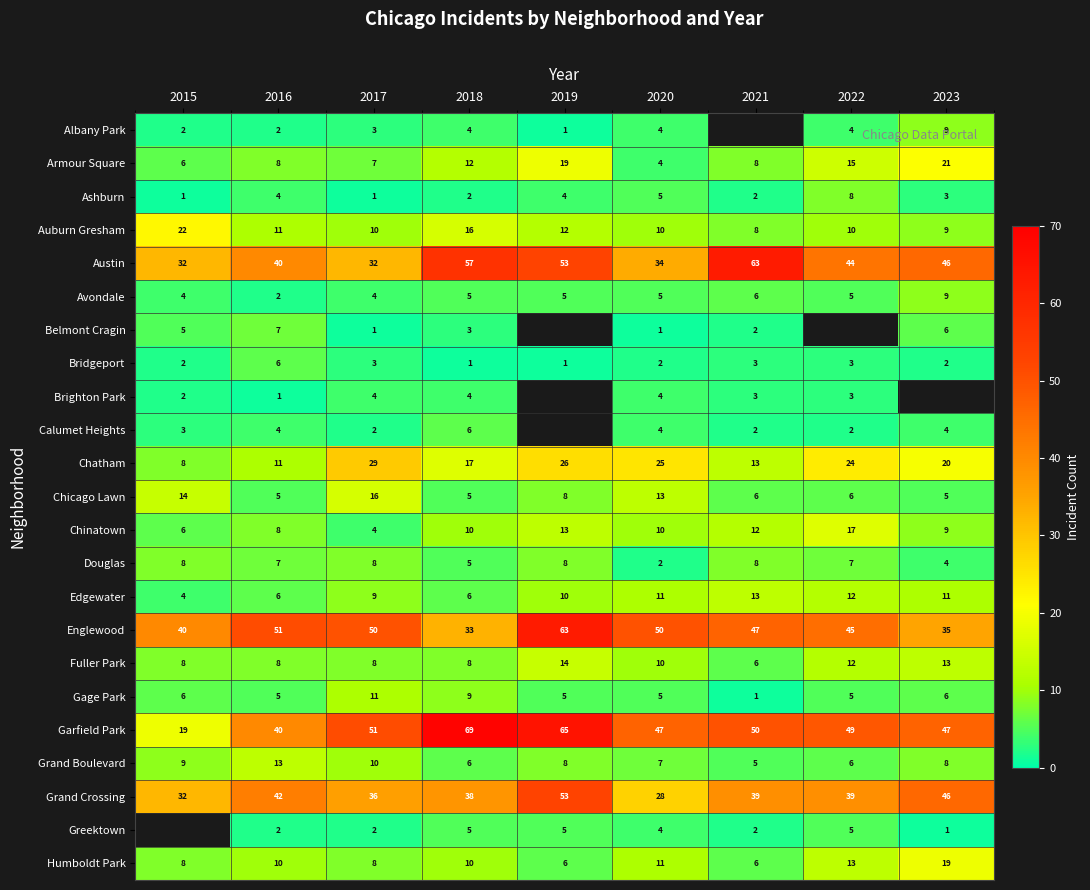

Is the value of Fuller Park at 2022 greater than the value of Avondale at 2018?

Yes